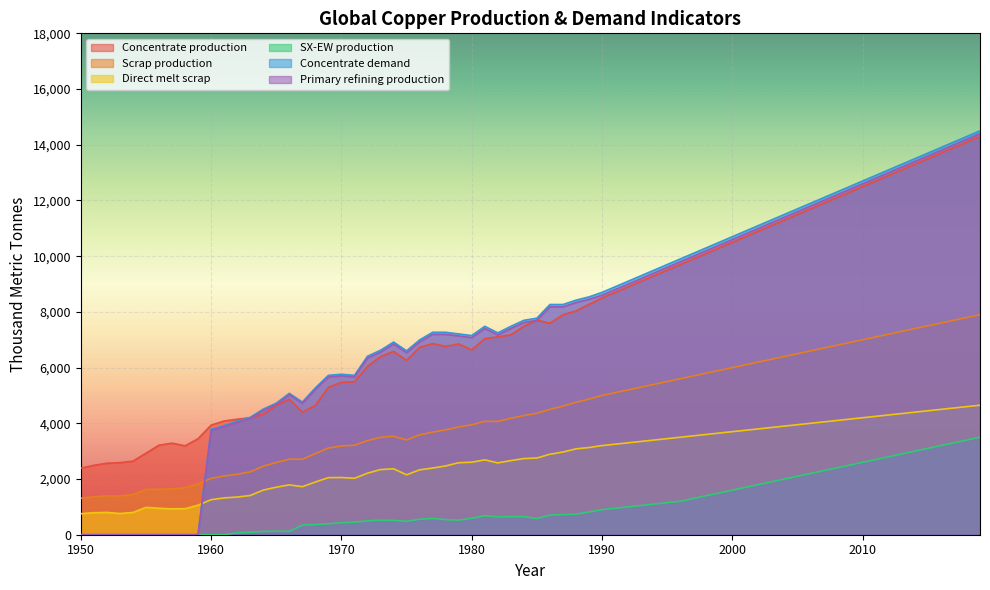

Is it true that Scrap production equals 10850.5 at 2022?

False